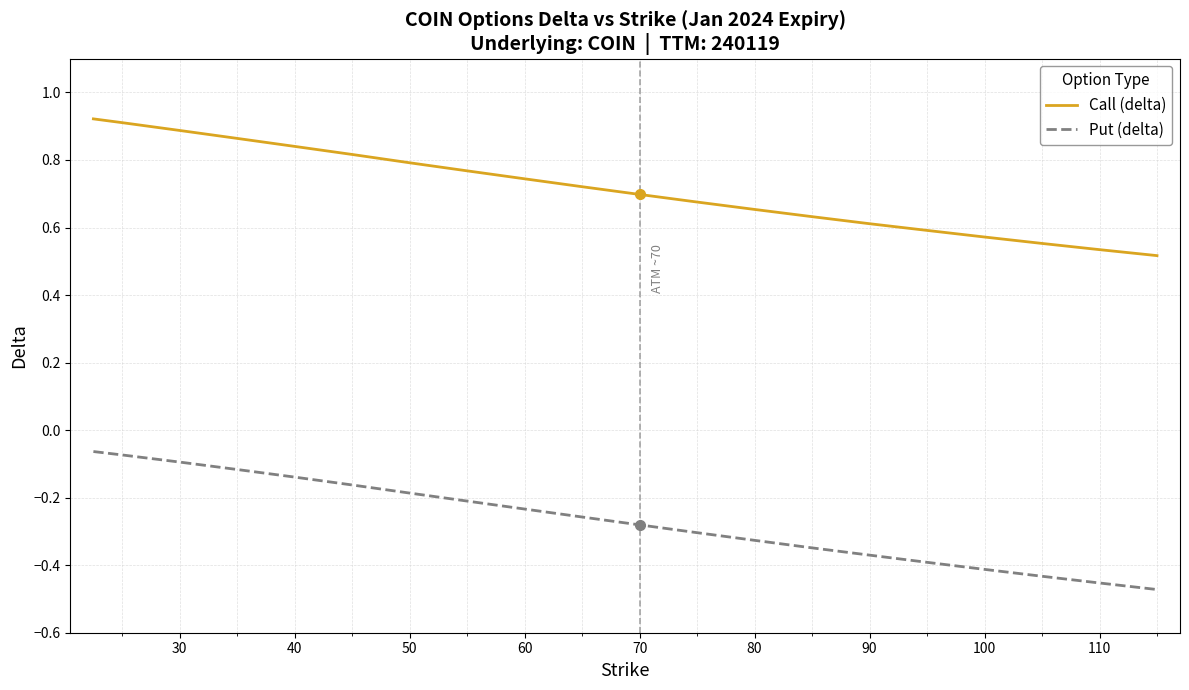

What is the difference between the maximum and minimum values in the Put (delta) series?

0.4